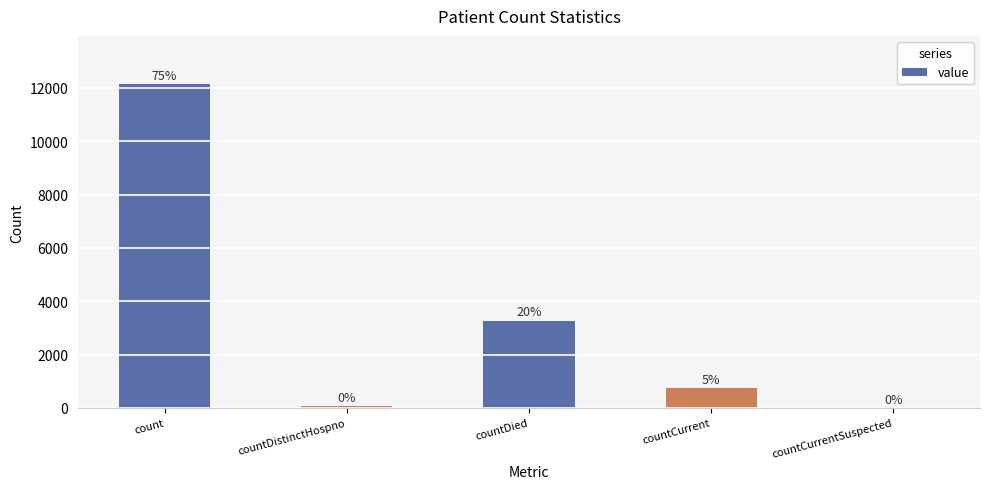

Reading left to right, transcribe all the data shown in this chart.

count=12129	countDistinctHospno=77	countDied=3273	countCurrent=749	countCurrentSuspected=0